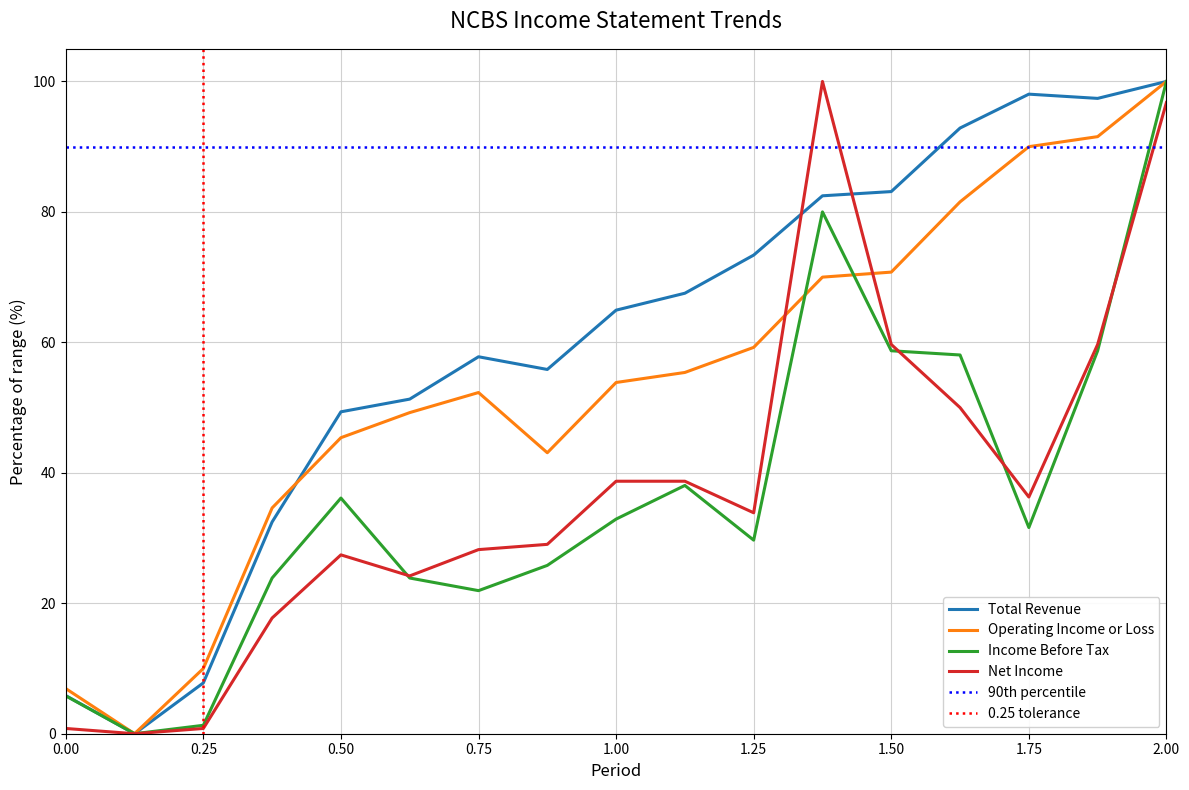

Is the value of Net Income at 0.00 greater than the value of Operating Income or Loss at 1.25?

No